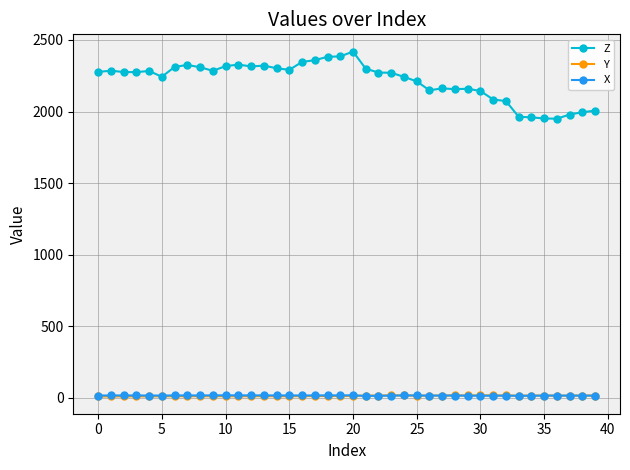

What is the lowest value of the Z series?

1950.0